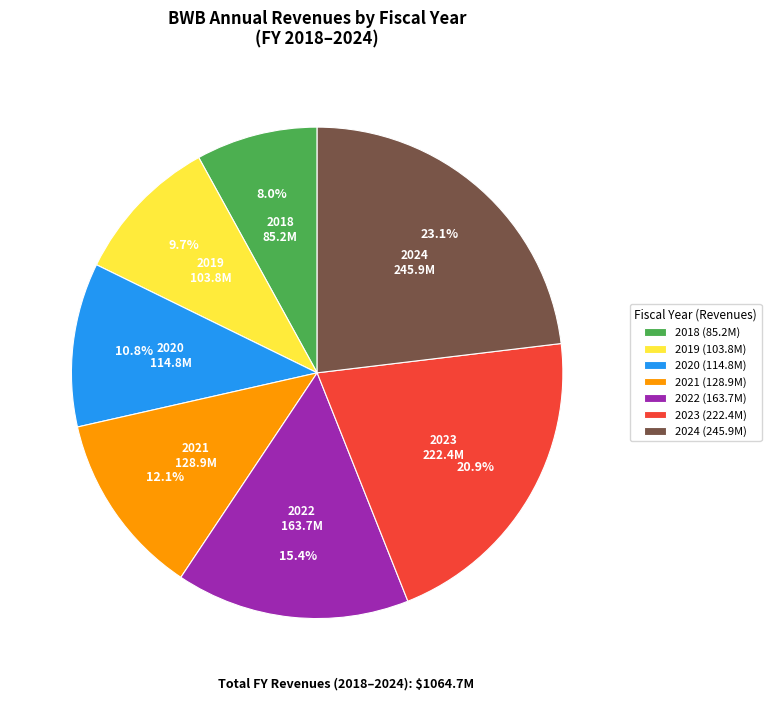

To the nearest percent, what is the combined percentage of 2023 and 2024?

44%